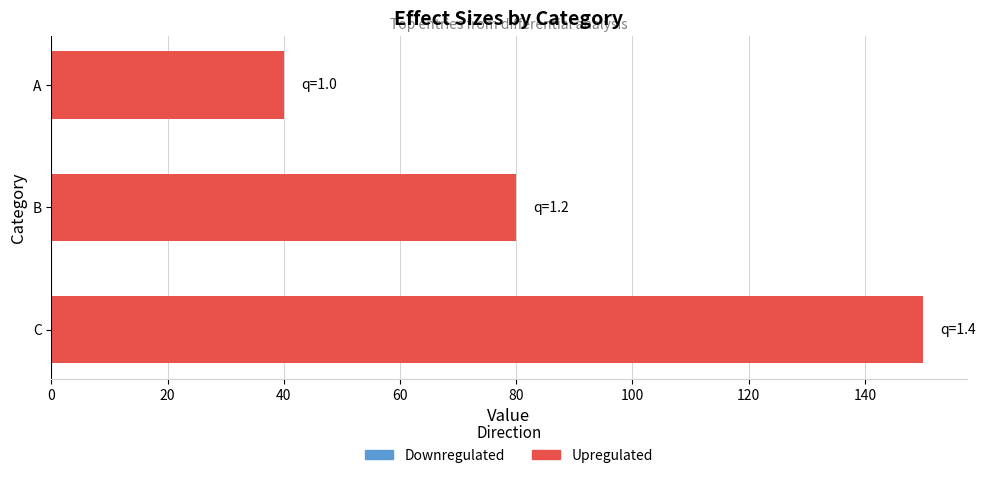

What is the sum of all values?

270